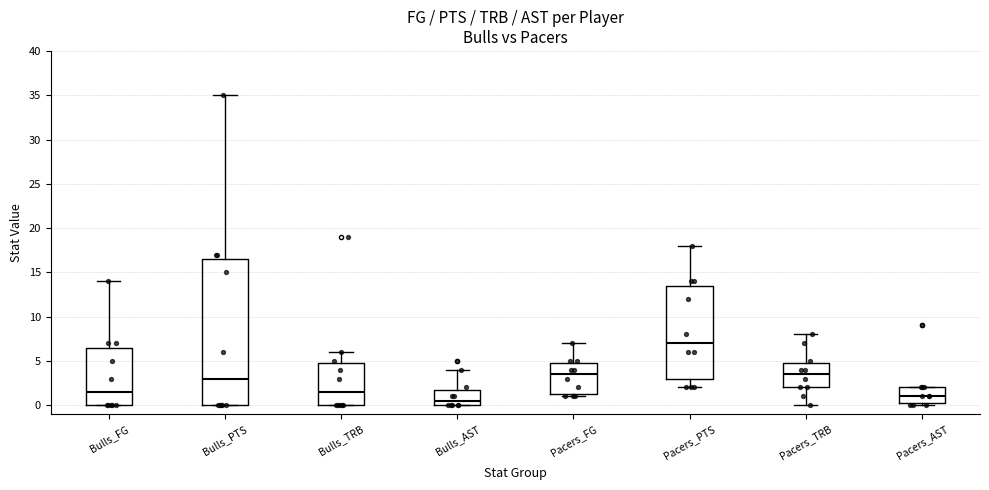

Which box has the lowest median line?

Bulls_AST